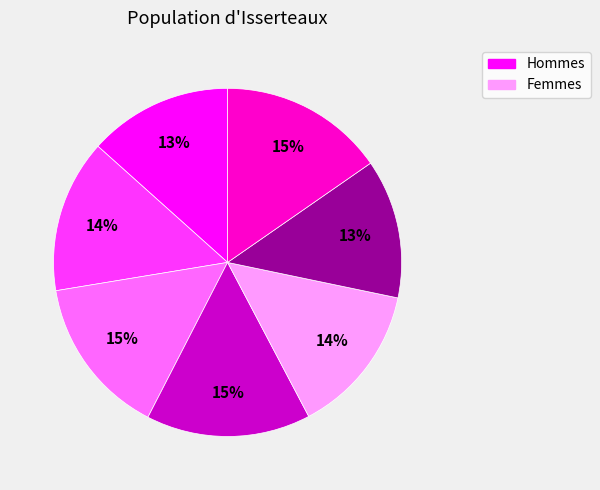

Is there any slice that represents more than half of the pie?

No